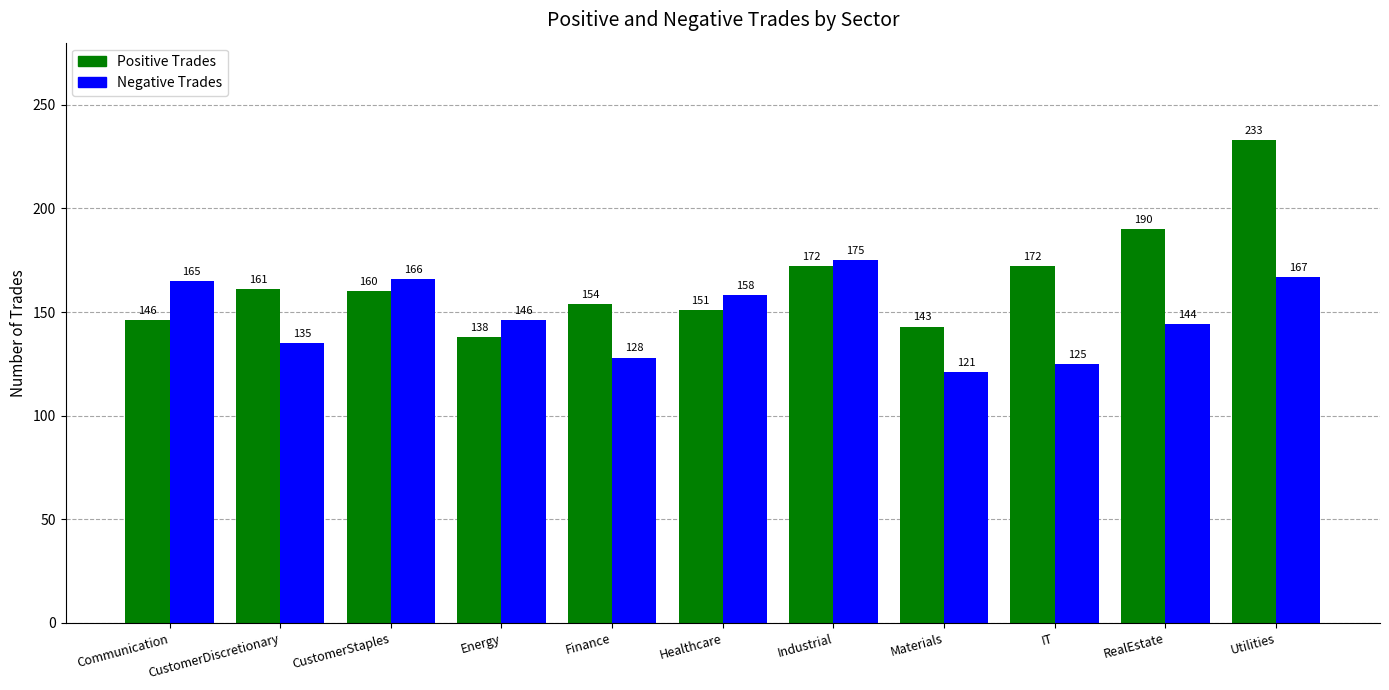

True or false: Positive Trades has a value of 305 at IT.

False